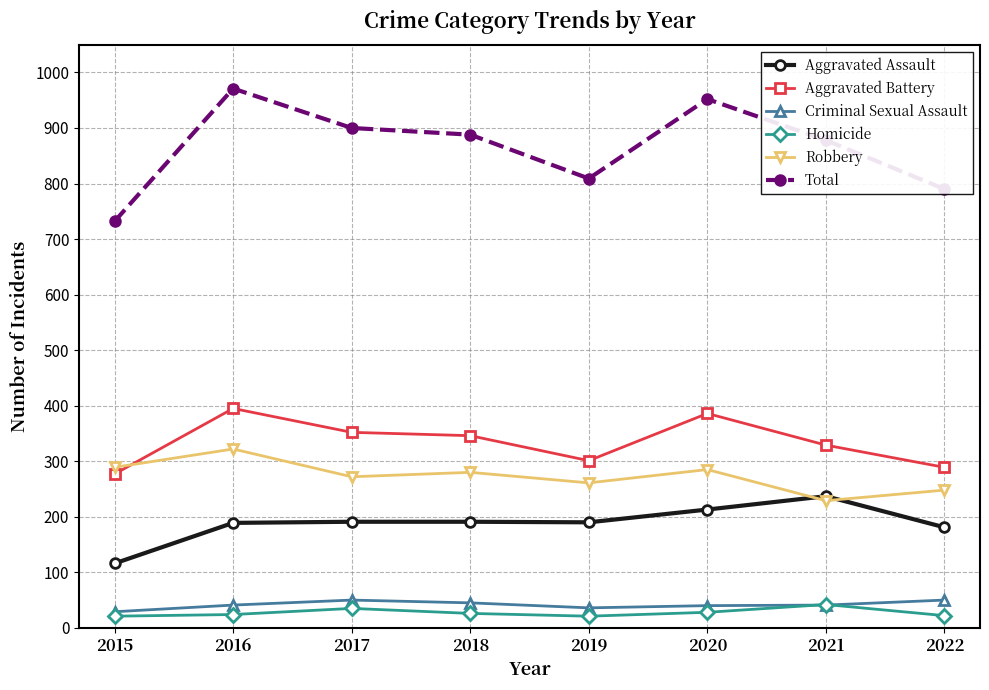

True or false: Criminal Sexual Assault has a value of 87 at 2017.

False